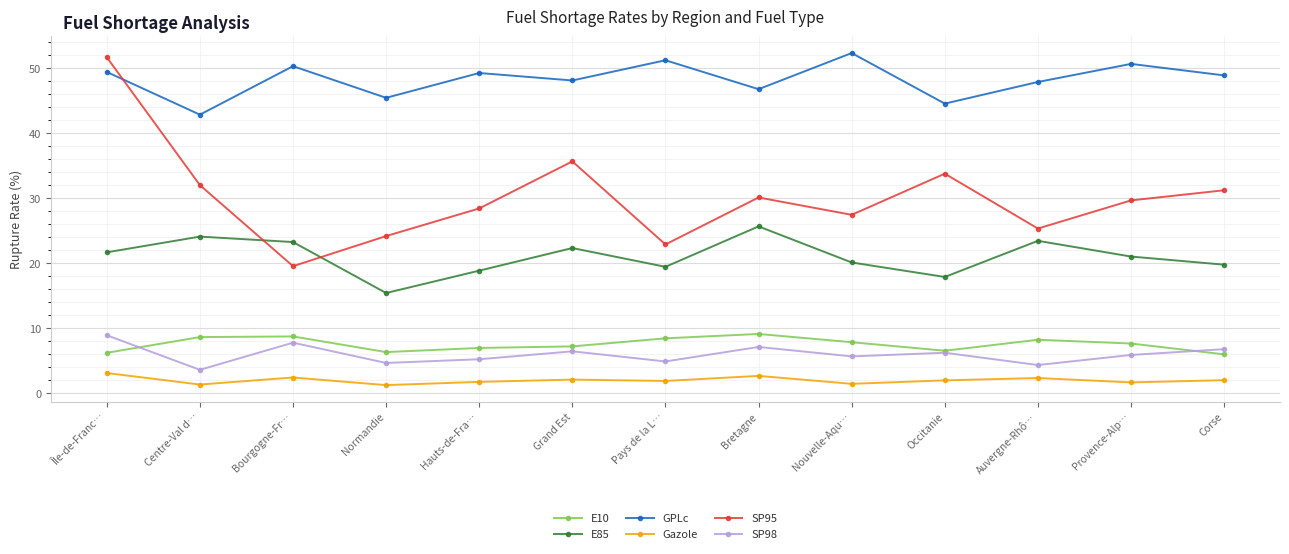

Is the value of E10 at Bourgogne-Fr… greater than the value of E85 at Auvergne-Rhô…?

No